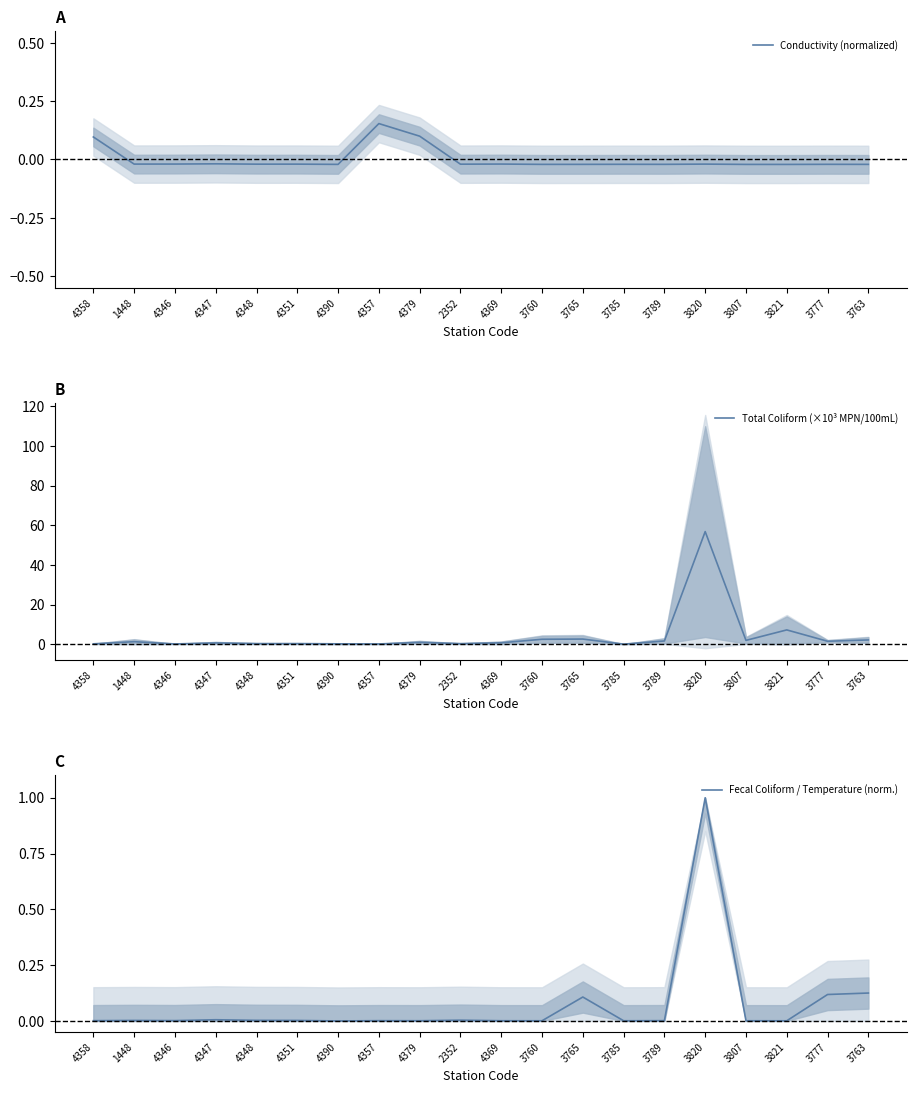

Does the chart have visible grid lines?

No